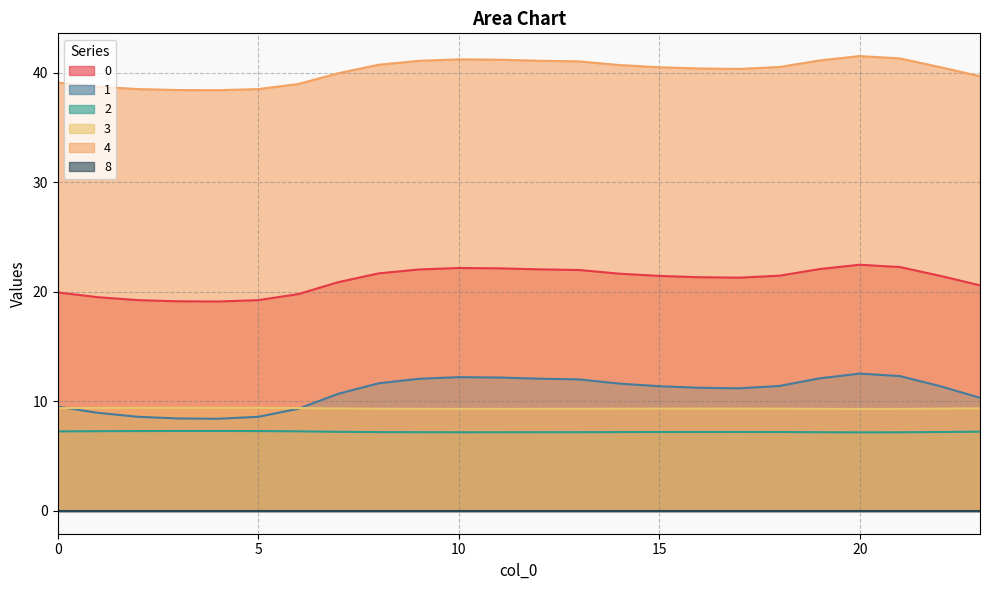

What is the value of the 4 point at the 7th from the left?

39.0